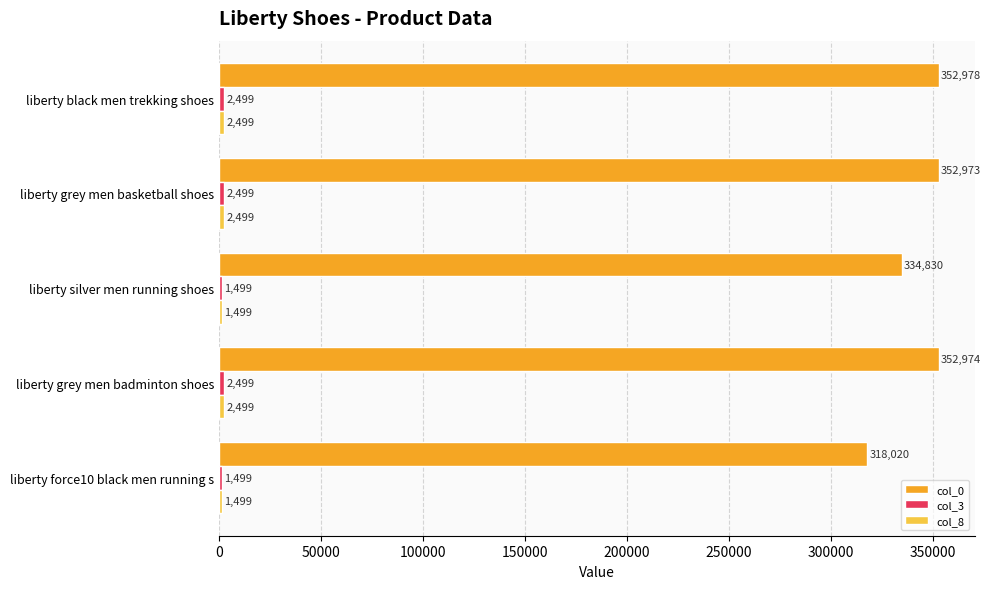

Which series has the widest spread of values?

col_0